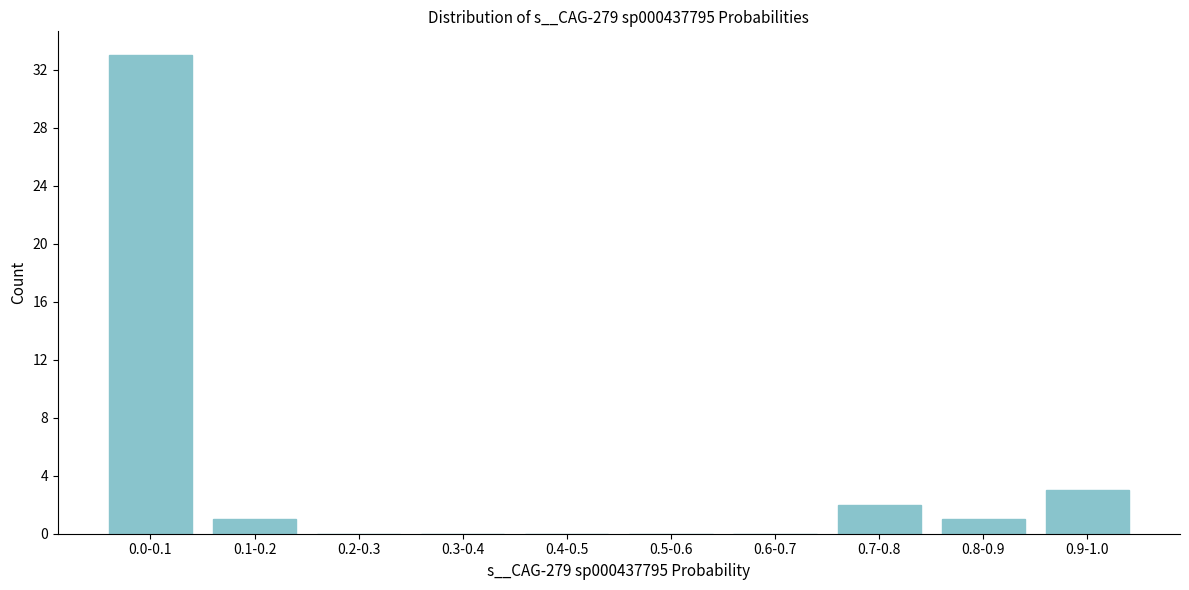

Reading right to left, list all the values displayed in this chart.

0.9-1.0=3	0.8-0.9=1	0.7-0.8=2	0.6-0.7=0	0.5-0.6=0	0.4-0.5=0	0.3-0.4=0	0.2-0.3=0	0.1-0.2=1	0.0-0.1=33